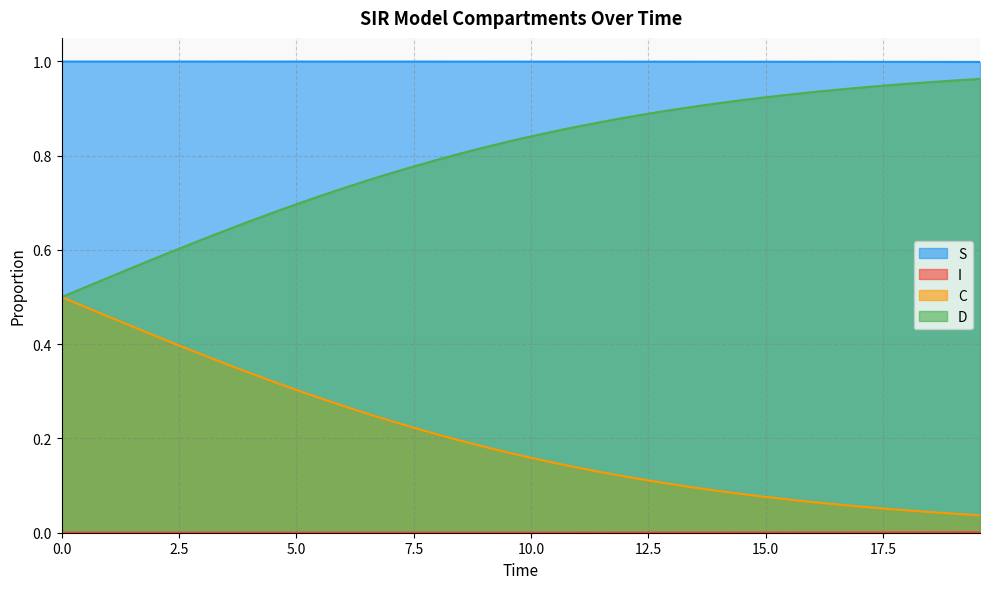

True or false: I and C cross at least once.

False